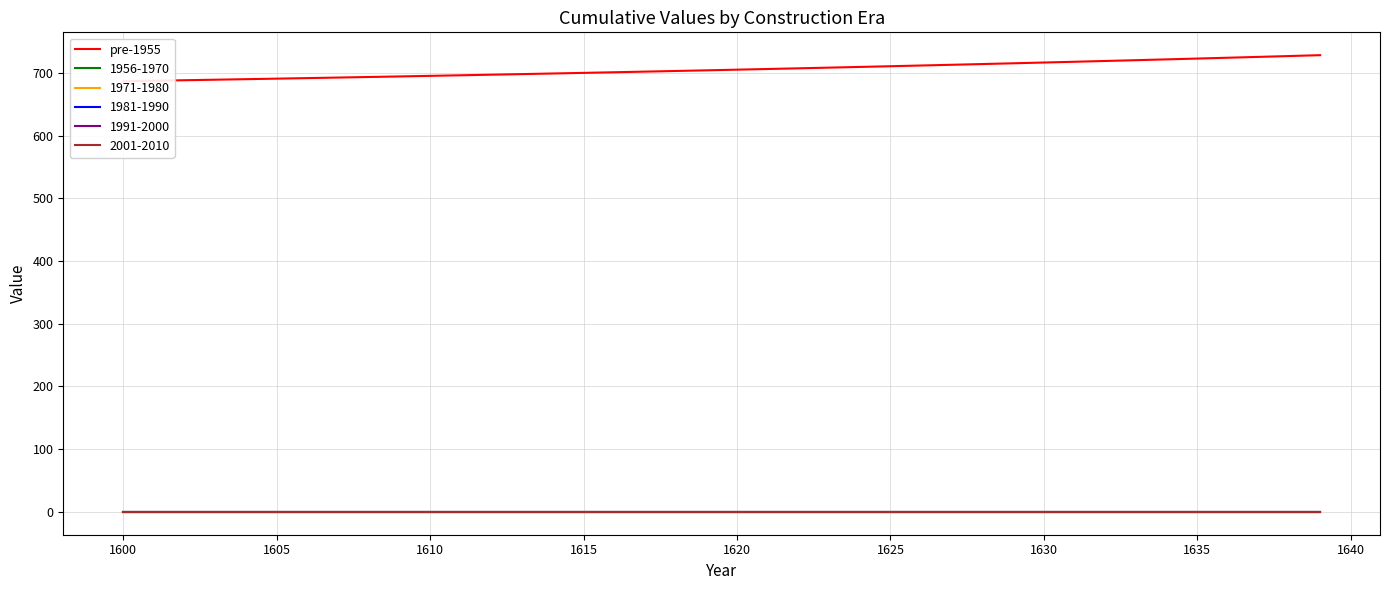

Does the chart have visible grid lines?

Yes